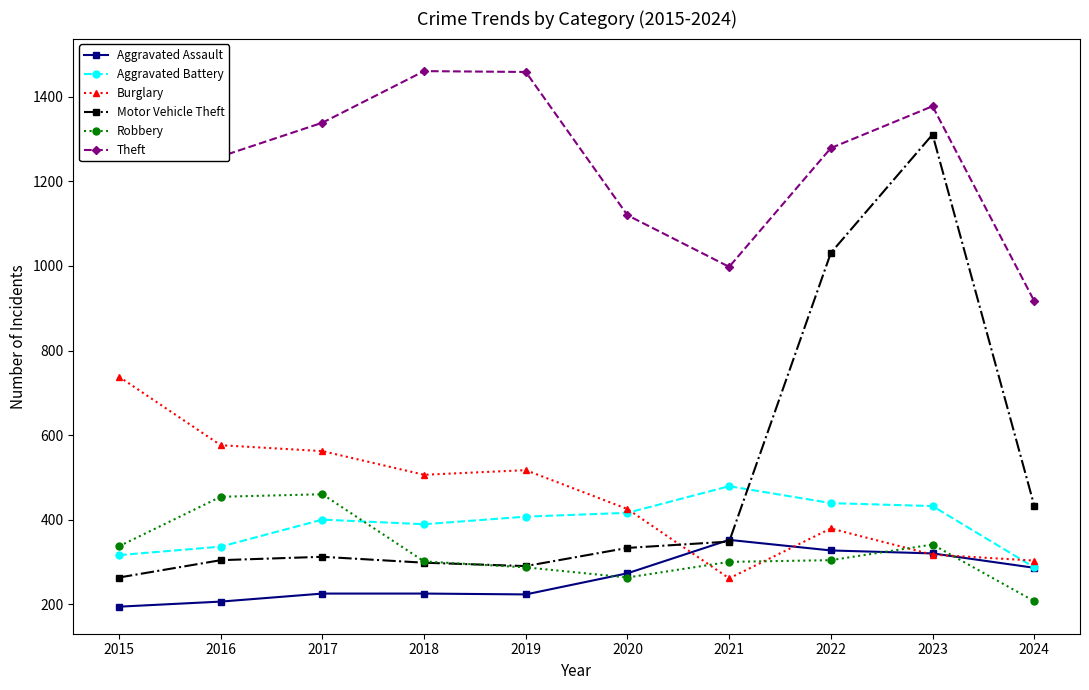

The value of Aggravated Assault at 2016 is 113. True or false?

False